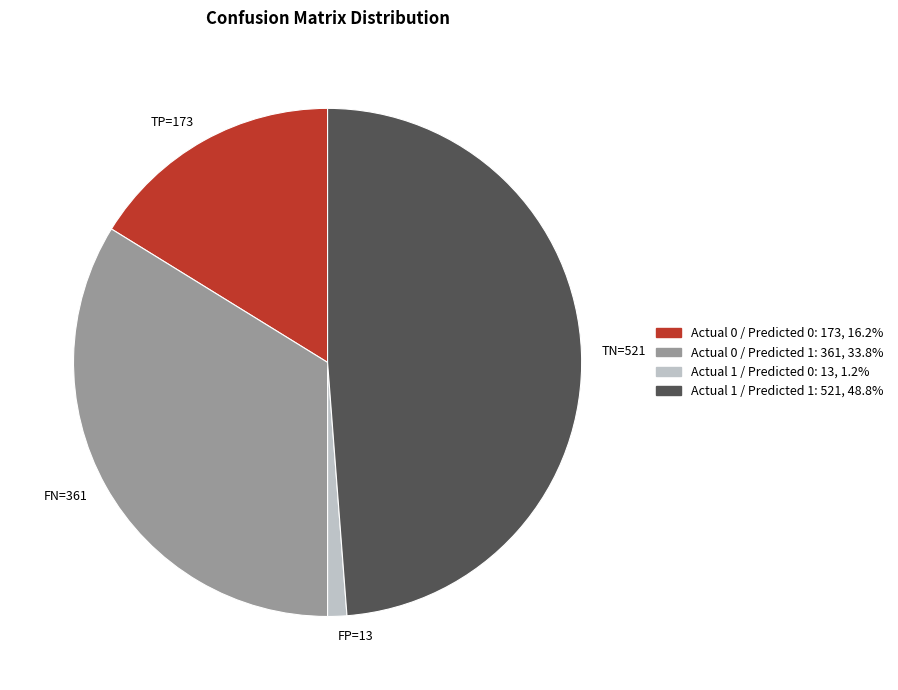

Approximately how many times larger is the value at TP=173 compared to TN=521?

0.3